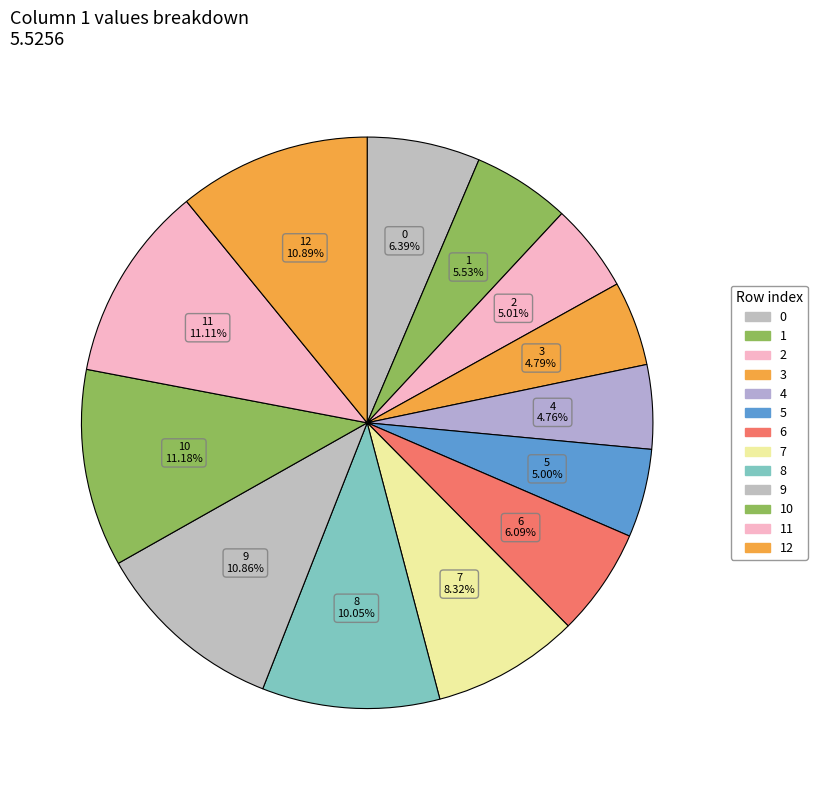

Which slice is the smallest?

4